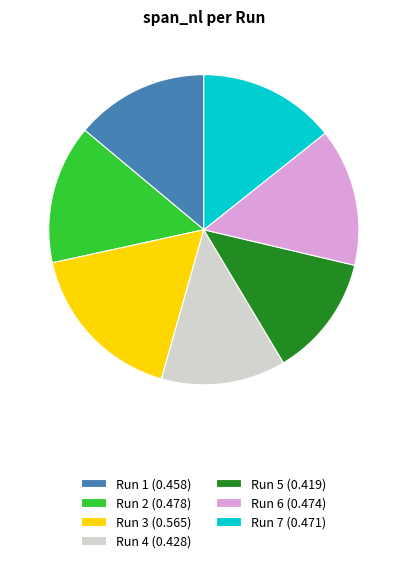

Do Run 4 (0.428) and Run 5 (0.419) together represent more than half of the pie?

No